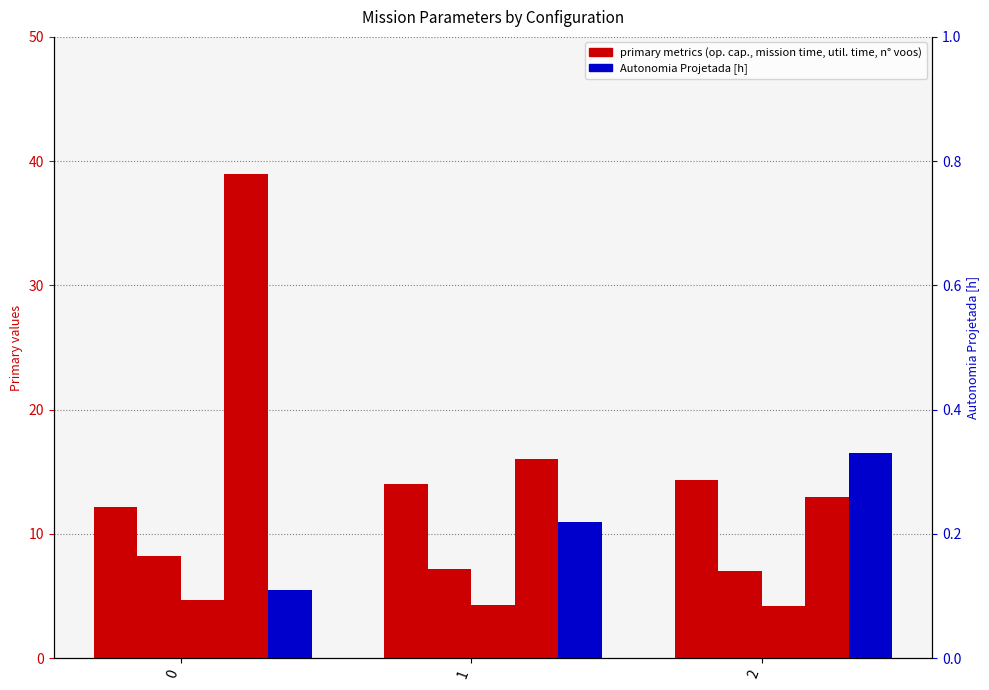

The value of Autonomia Projetada [h] at 2 is 0.2. True or false?

False